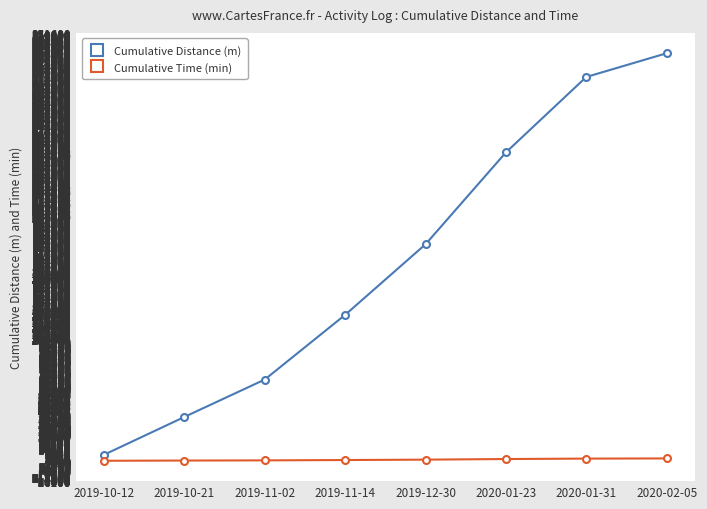

How many data points in Cumulative Time (min) are above 945?

4